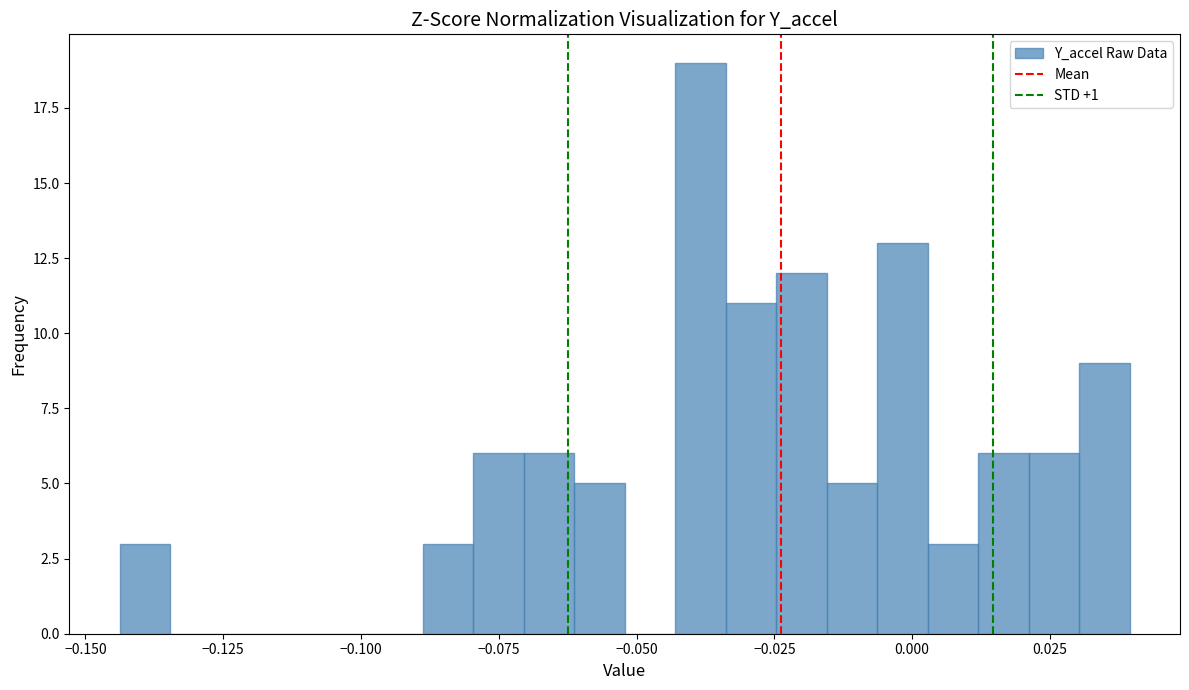

Read against the x-axis, roughly where is the centre of the tallest bar?

-0.040